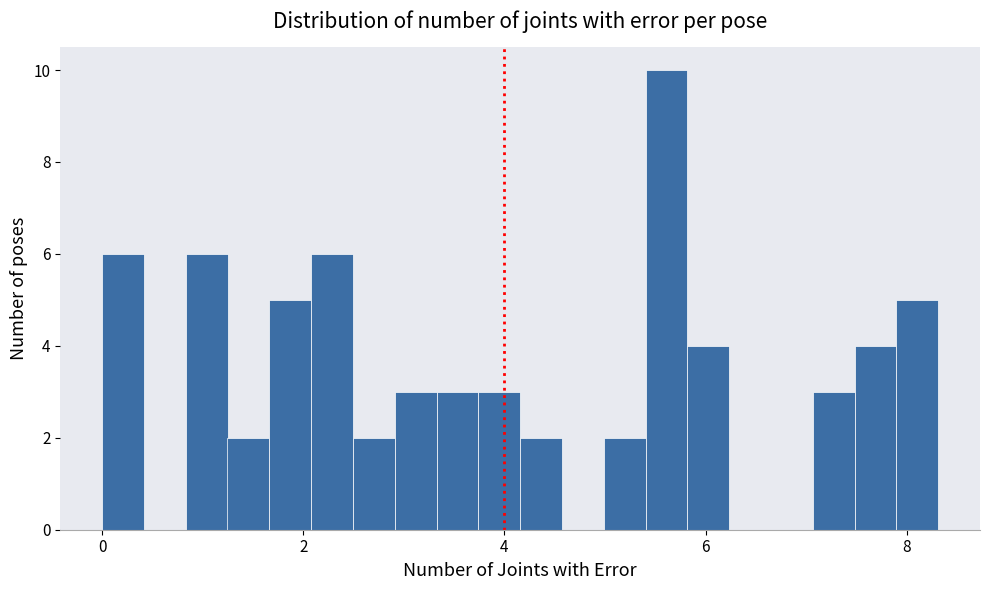

Read against the x-axis, roughly where is the centre of the tallest bar?

5.6